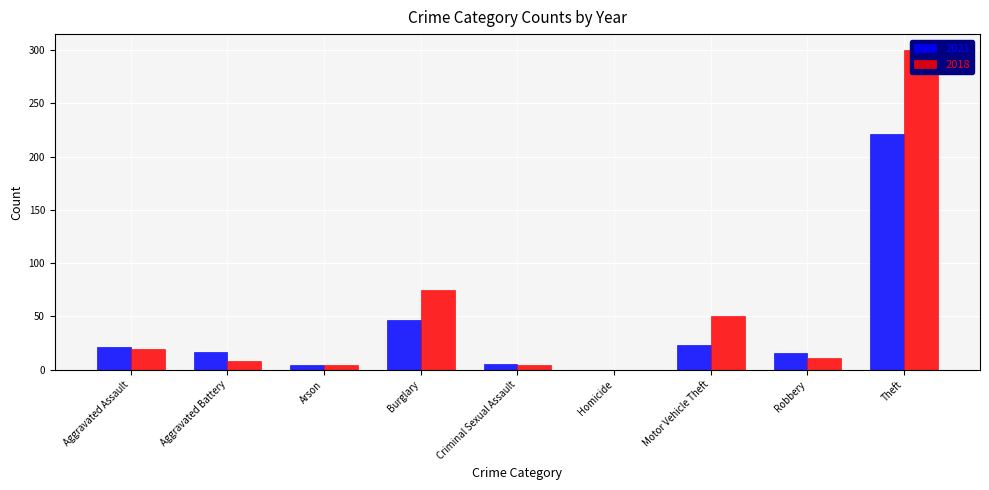

What value does the 2021 series have at Burglary, to the nearest 10?

50